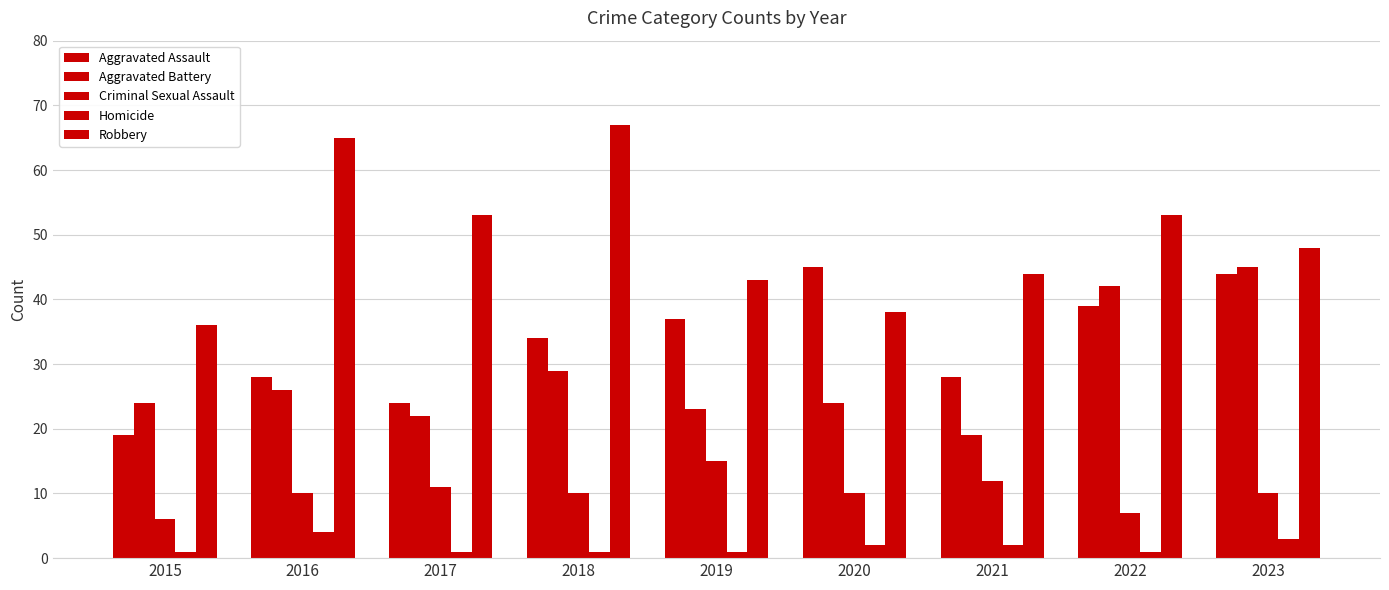

What is the sum of the Aggravated Battery values at 2017 and 2021?

41